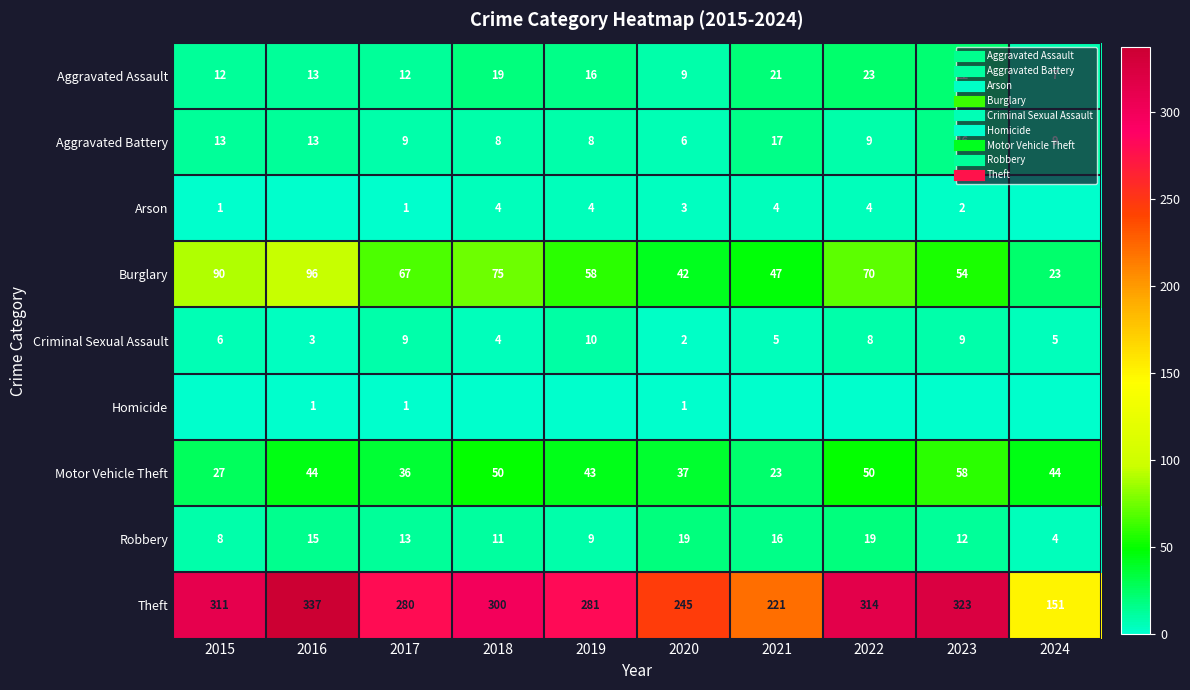

Between 2016 and 2022, which series saw the biggest shift?

Burglary